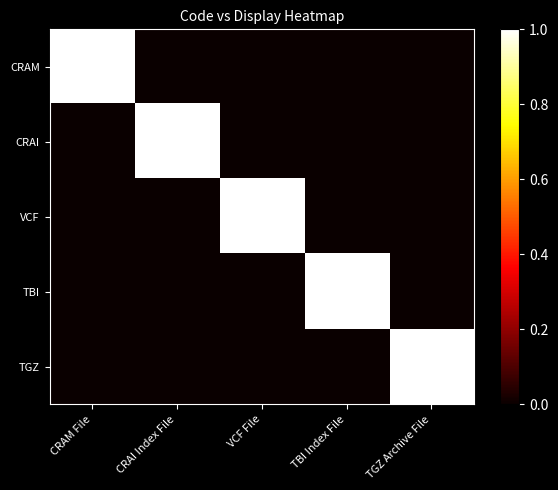

Which series has the largest total across all categories?

CRAM